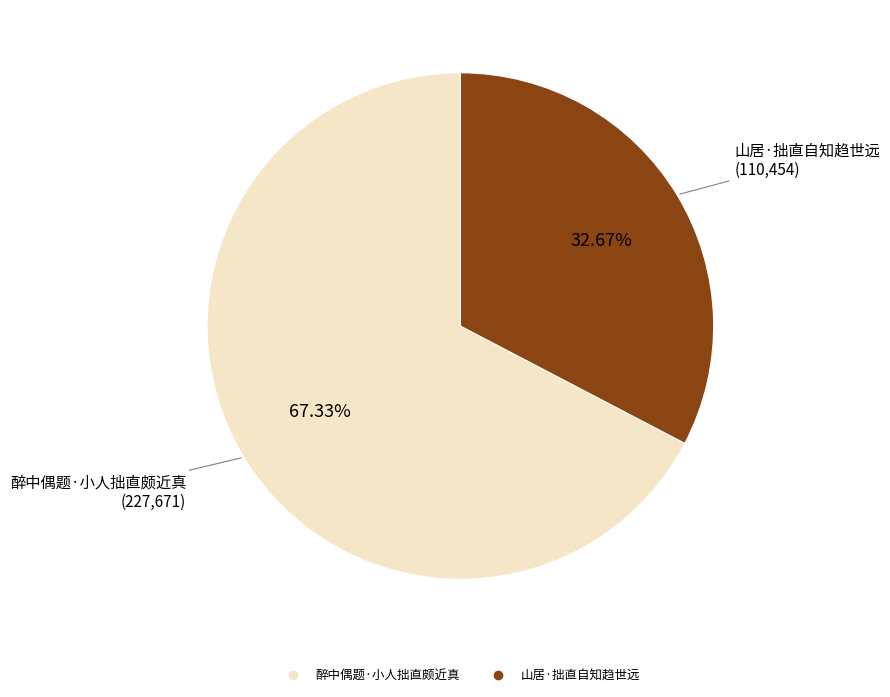

Does 醉中偶题·小人拙直颇近真 represent more than half of the total?

Yes